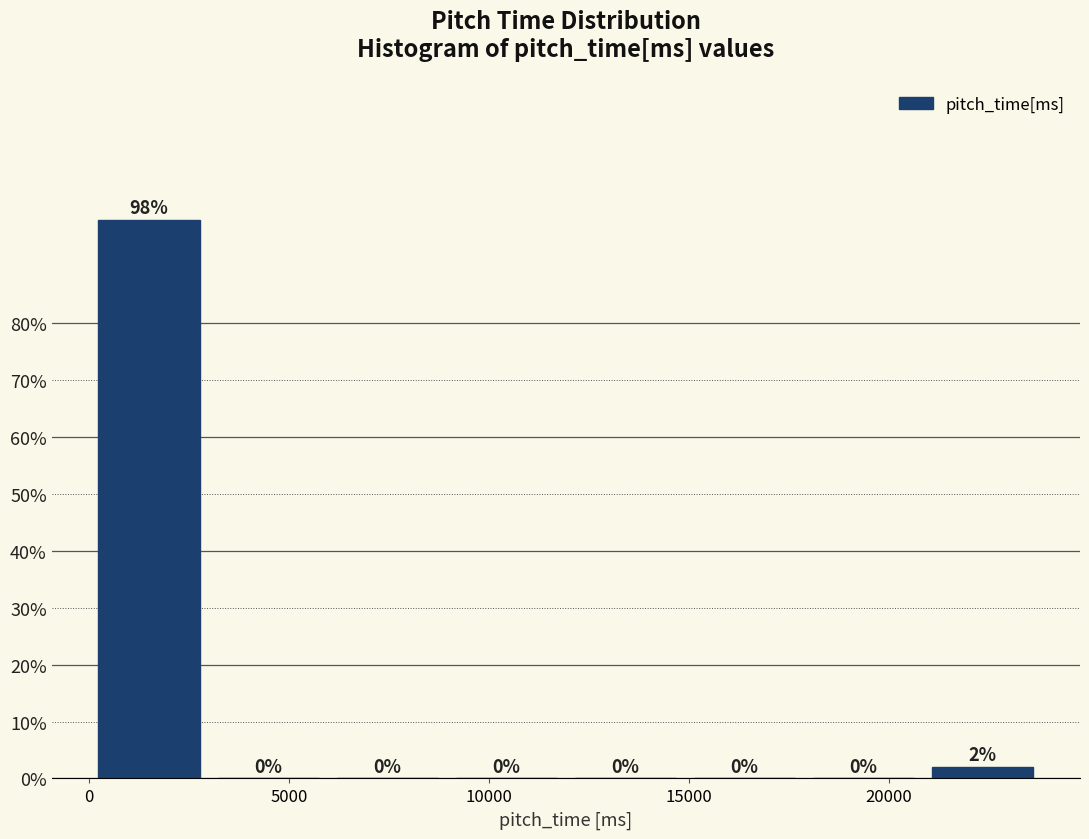

Over which range of the x-axis is the bar tallest?

0 to 3000